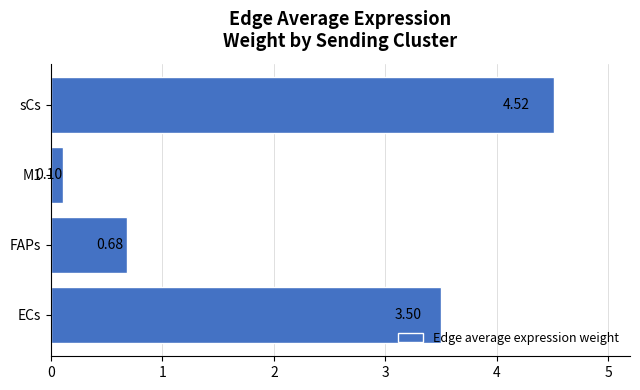

Between ECs and FAPs, which is larger?

ECs